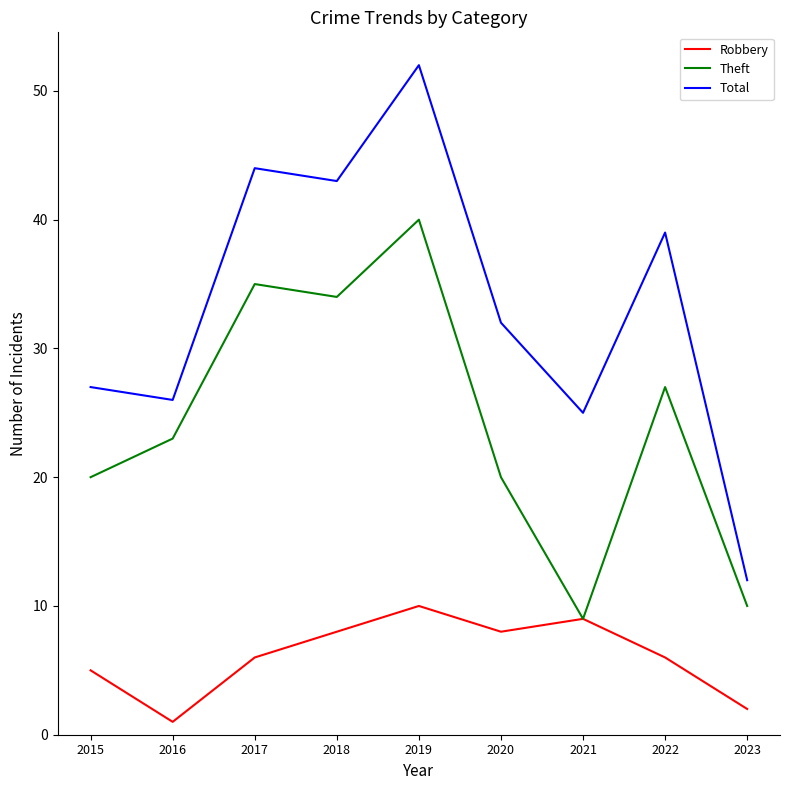

Is the value of Theft at 2020 greater than the value of Total at 2021?

No